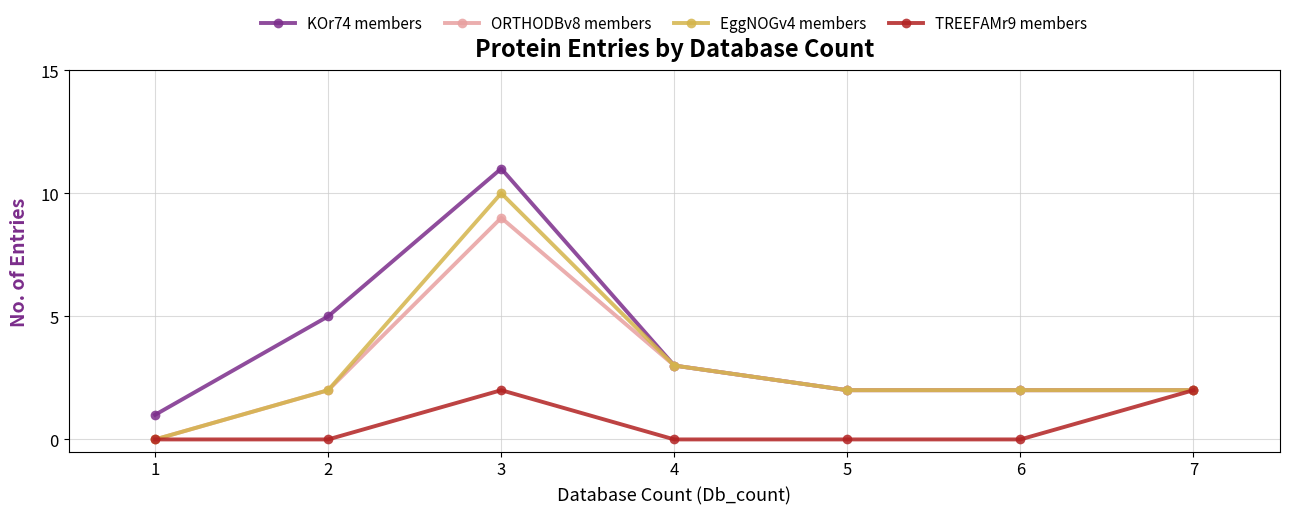

At which category is the sum across all series the highest?

3